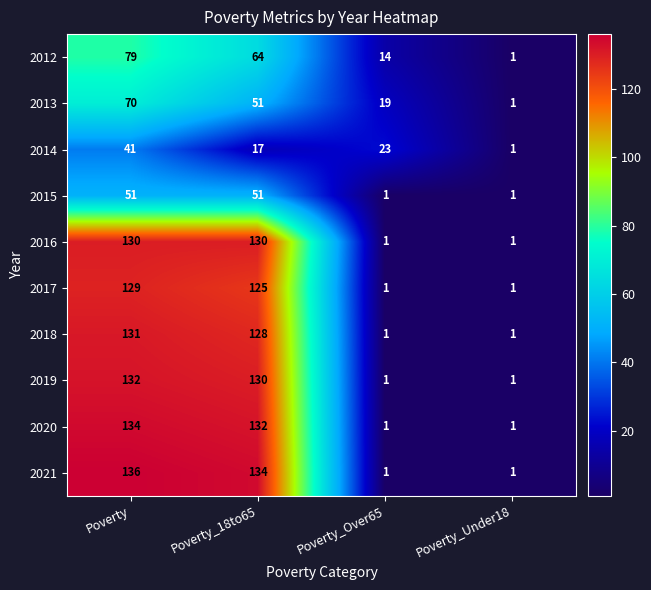

The 2017 series shows 129 at Poverty. True or false?

True